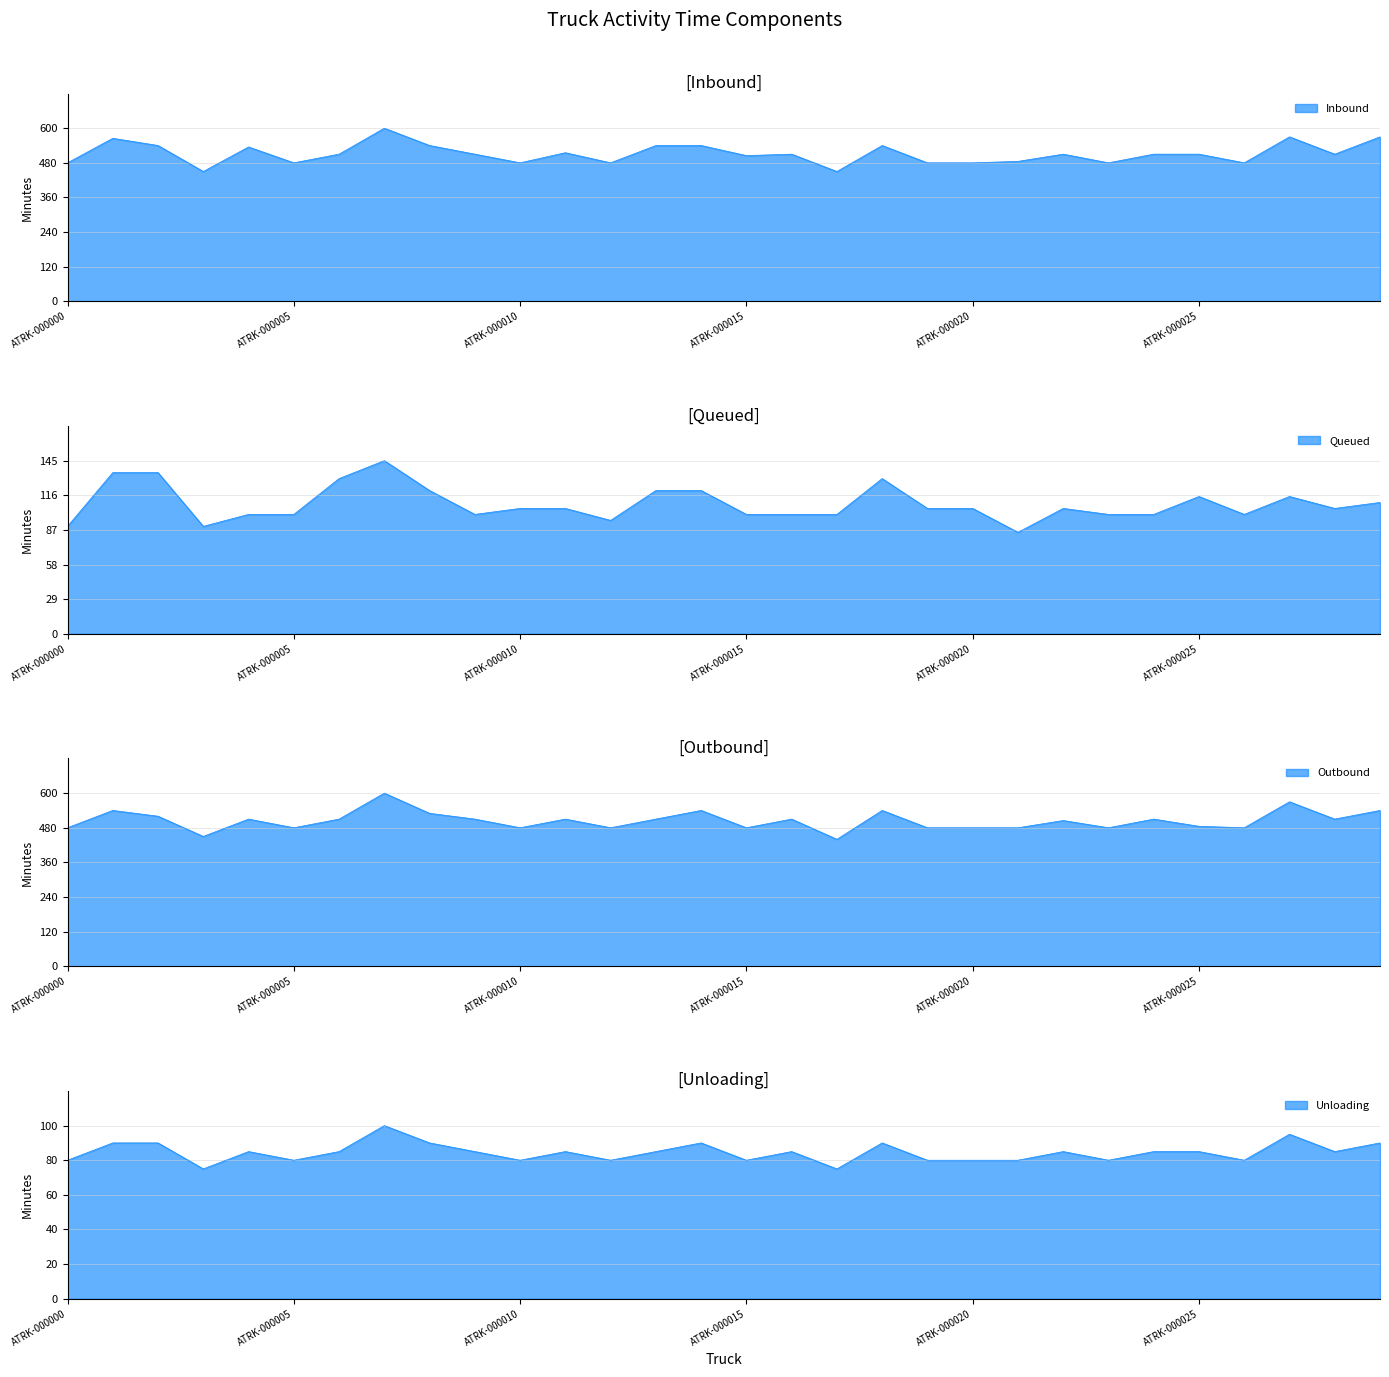

Is the value of Inbound at ATRK-000005 greater than the value of Outbound at ATRK-000021?

No